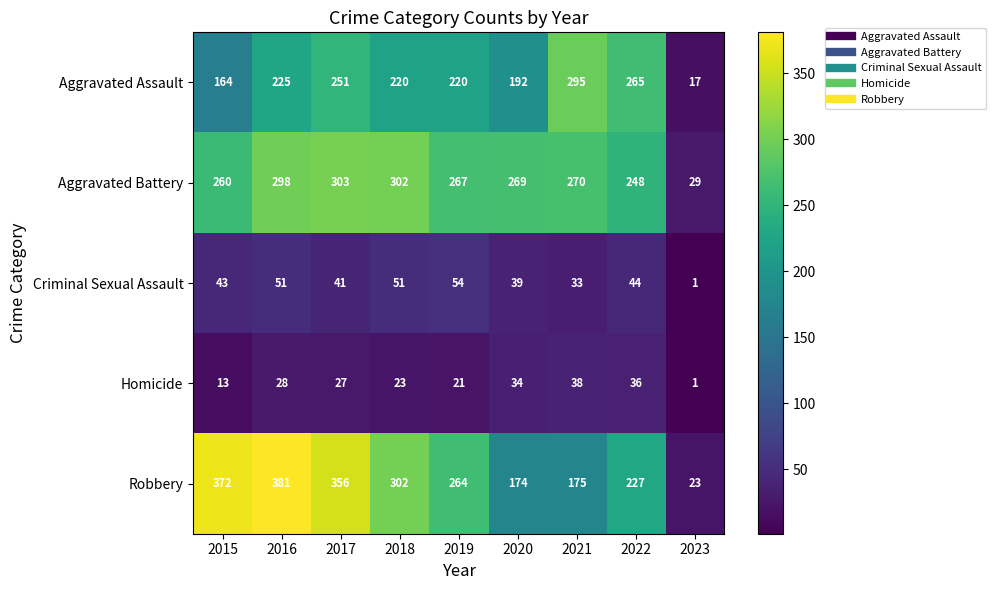

At which category does the chart reach its minimum across all series?

2023